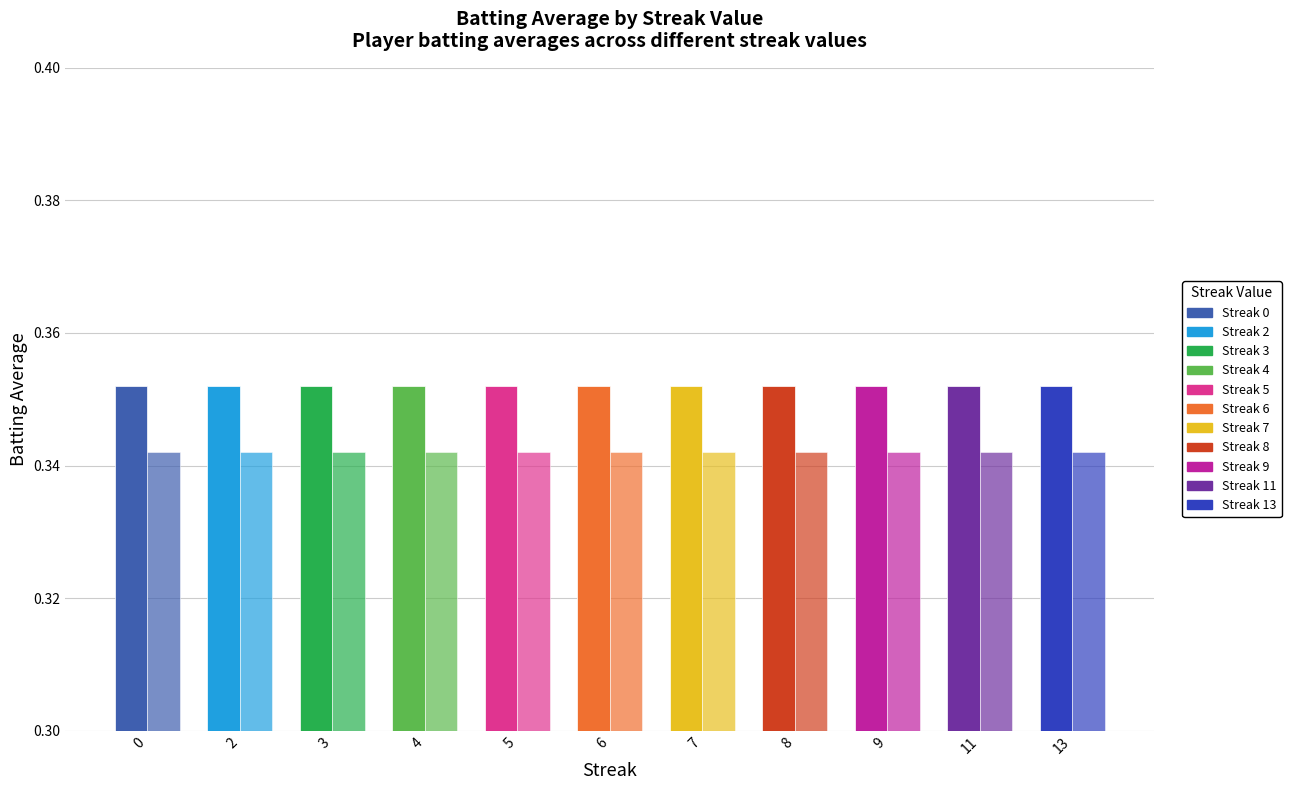

How many distinct data groups are displayed?

2